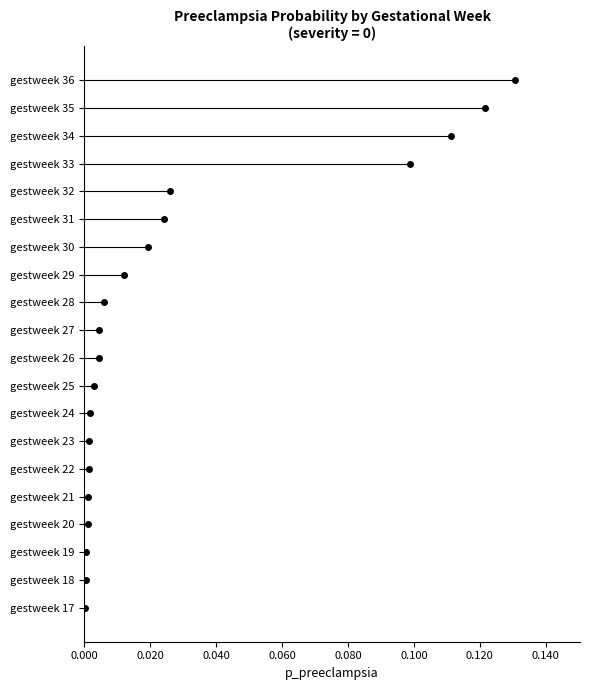

Are the bars horizontal?

Yes